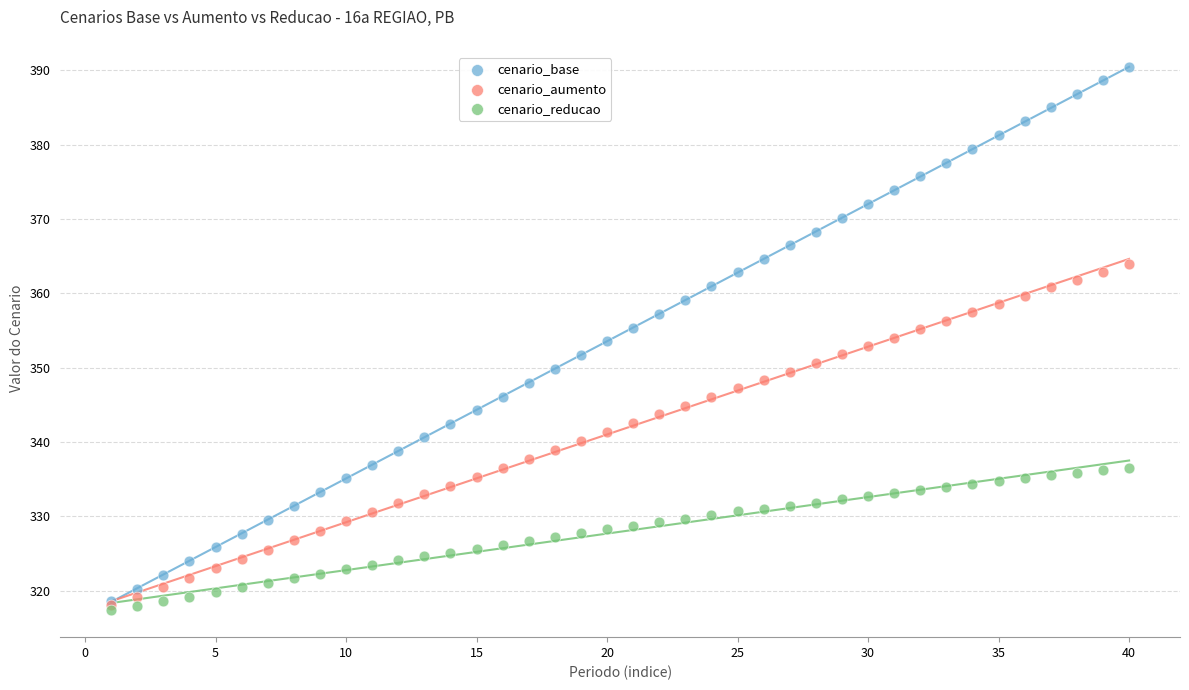

What are all the series names shown in the legend?

cenario_base, cenario_aumento, cenario_reducao